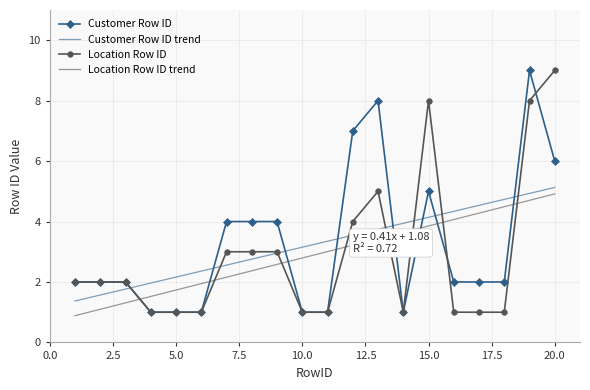

What is the sum of all Customer Row ID values?

65